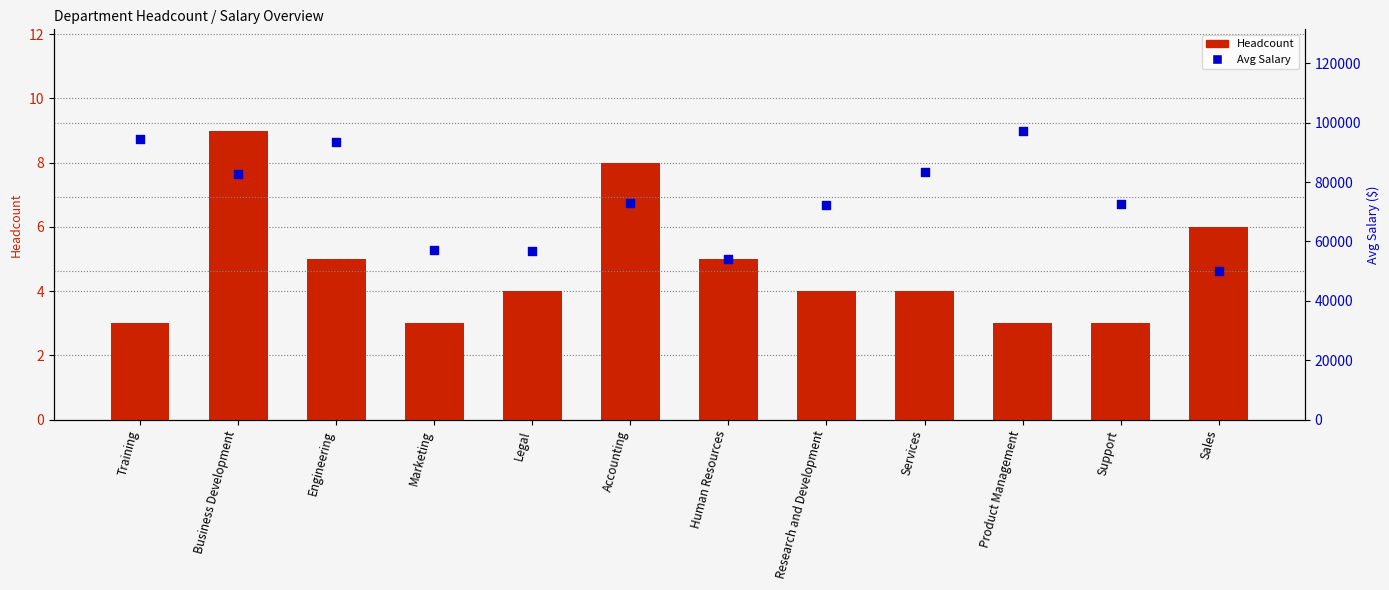

Which series has the largest total across all categories?

Avg Salary